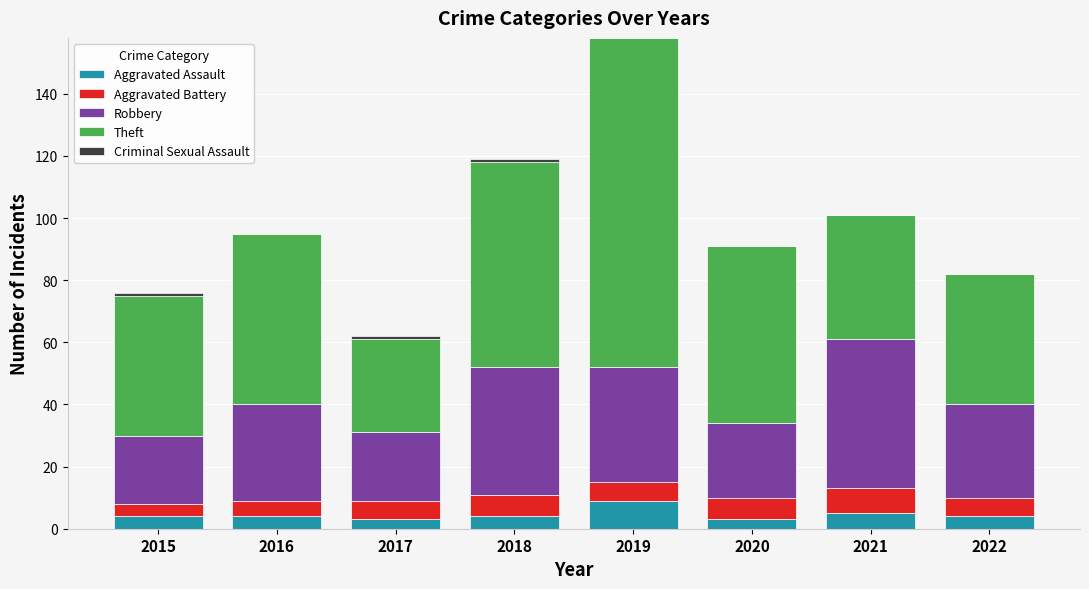

Is it true that Aggravated Assault equals 4 at 2022?

True